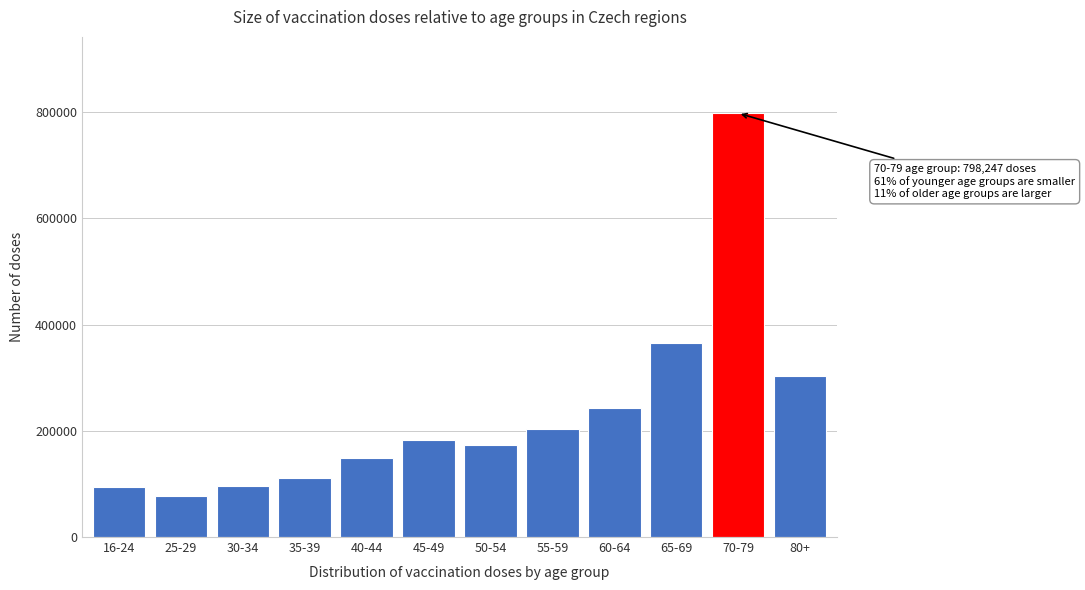

What is the minimum value shown in the chart?

76744